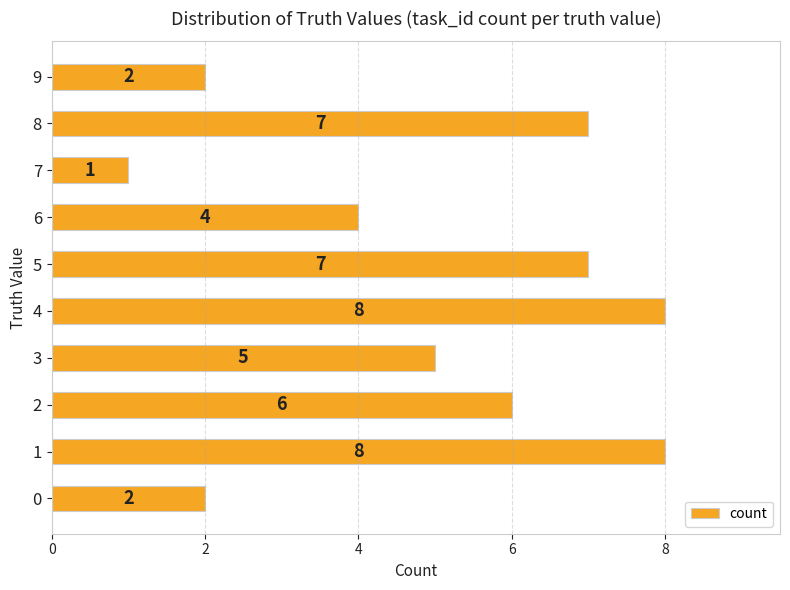

How many data points are less than 6?

5